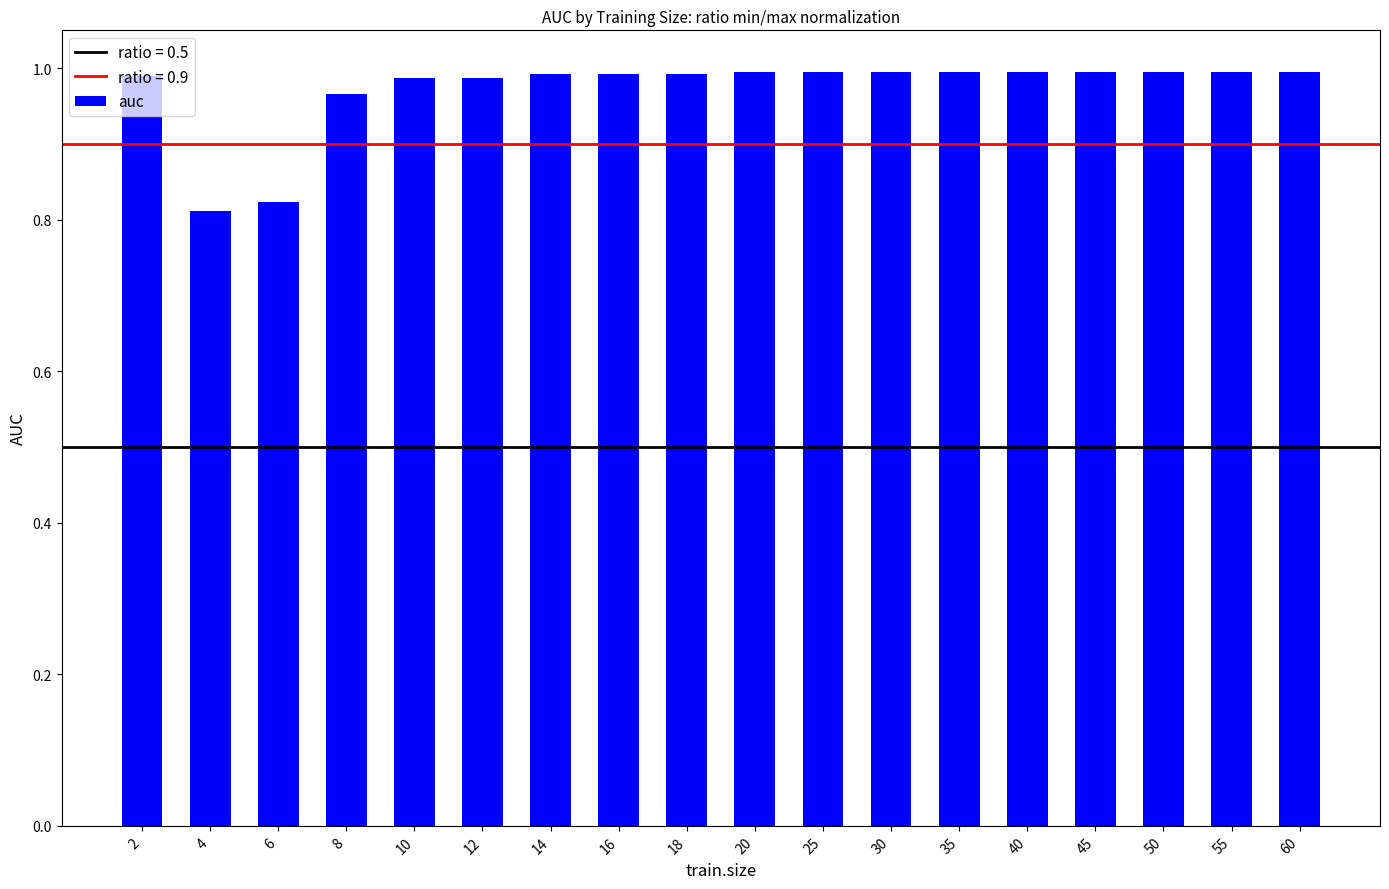

The value at 16 is 1.5. True or false?

False